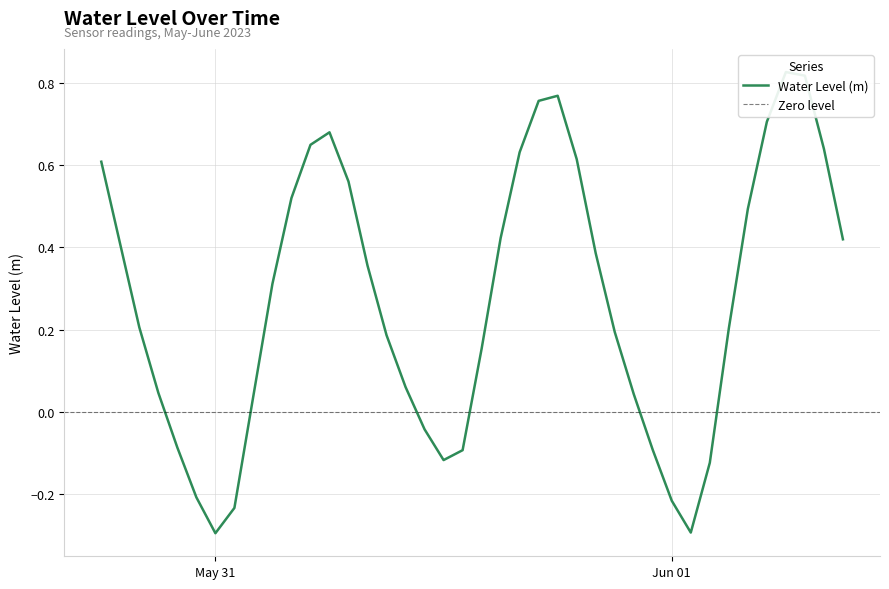

How many negative values are there?

11